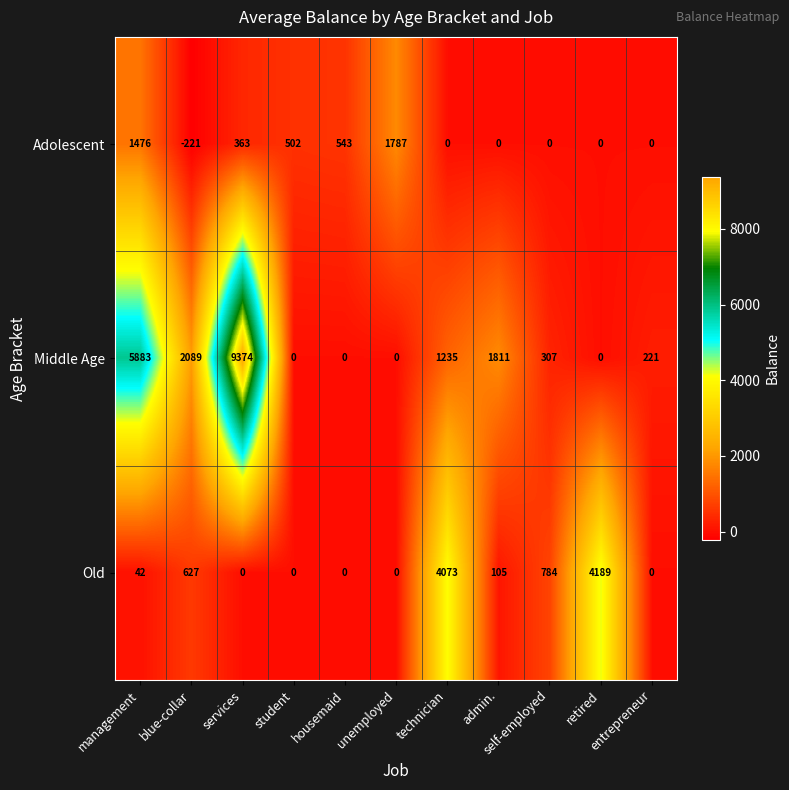

What is the average value of the Middle Age series?

1902